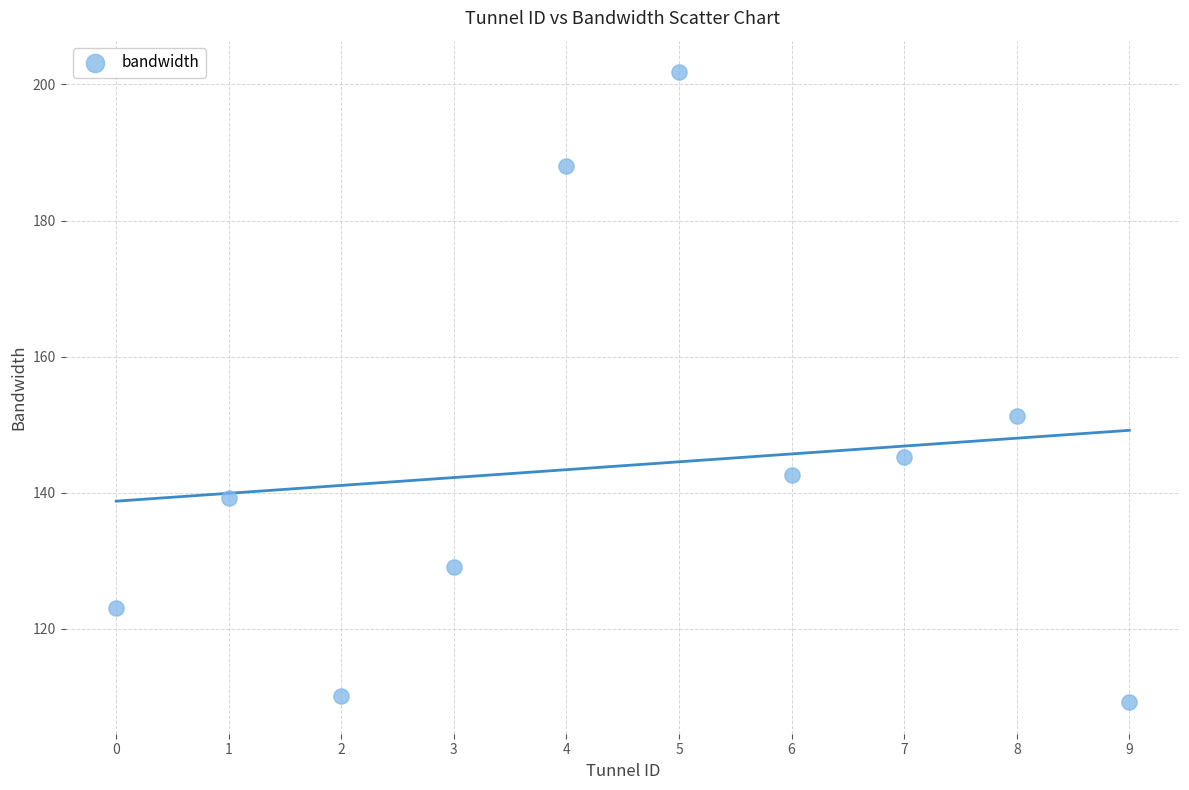

What is the average Y value?

144.0